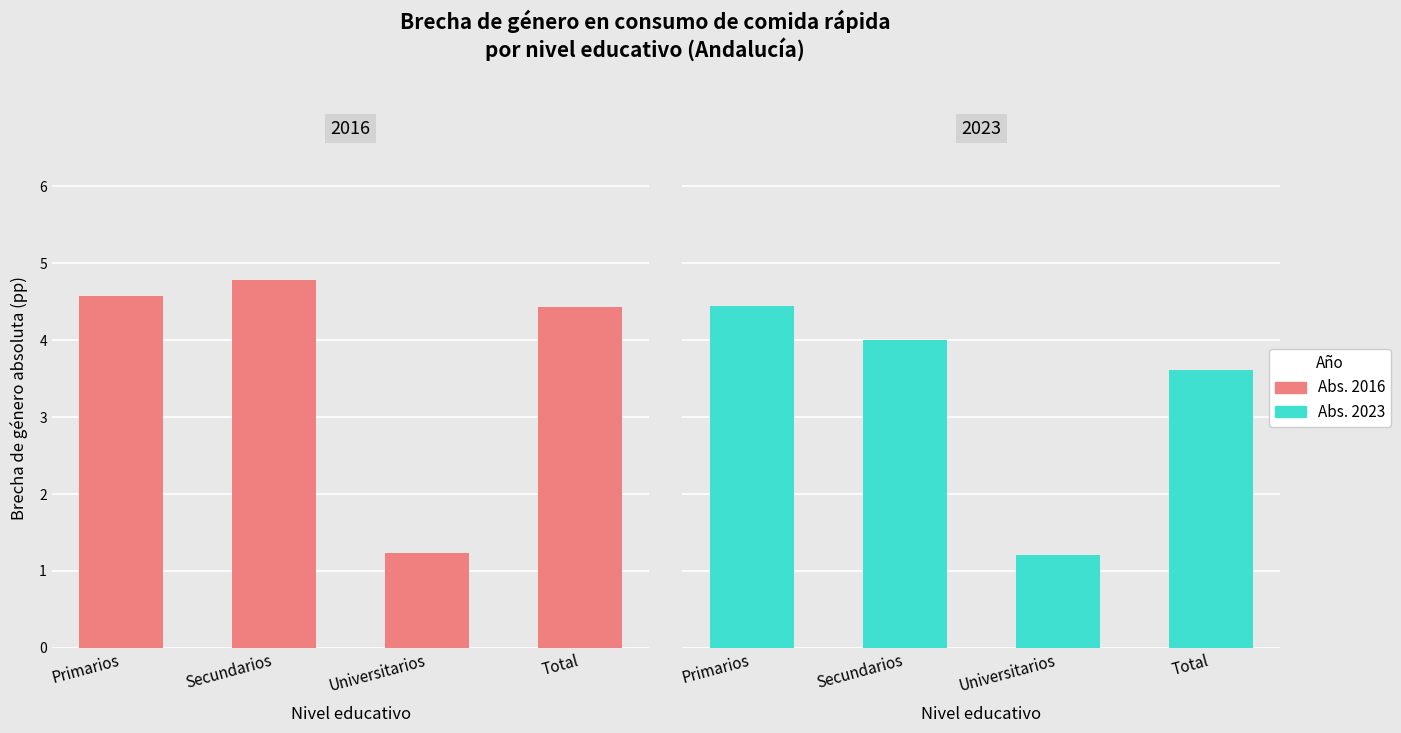

Which has a higher value, Total or Secundarios?

Secundarios